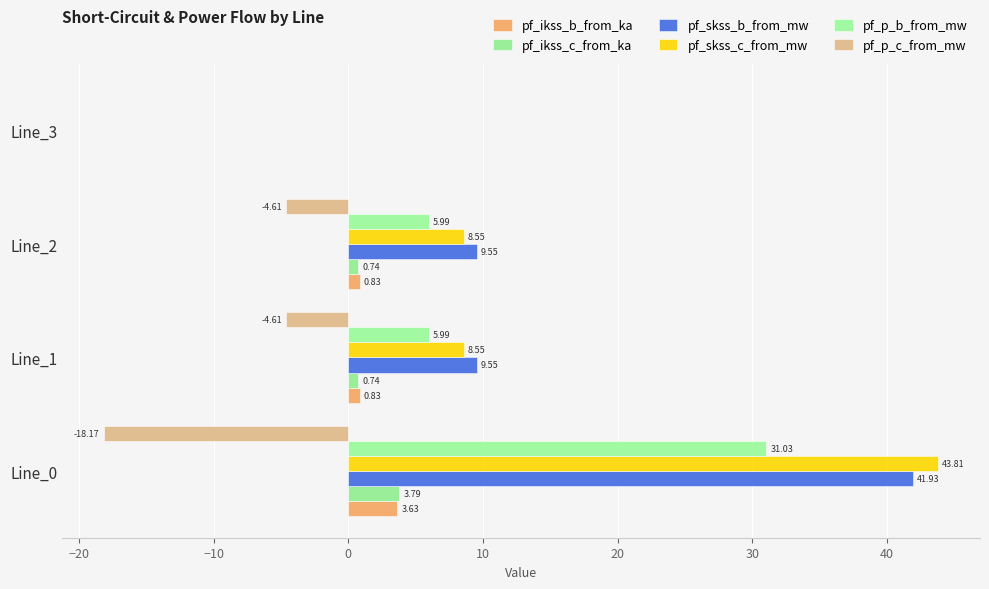

At how many categories does at least one series exceed 2?

3